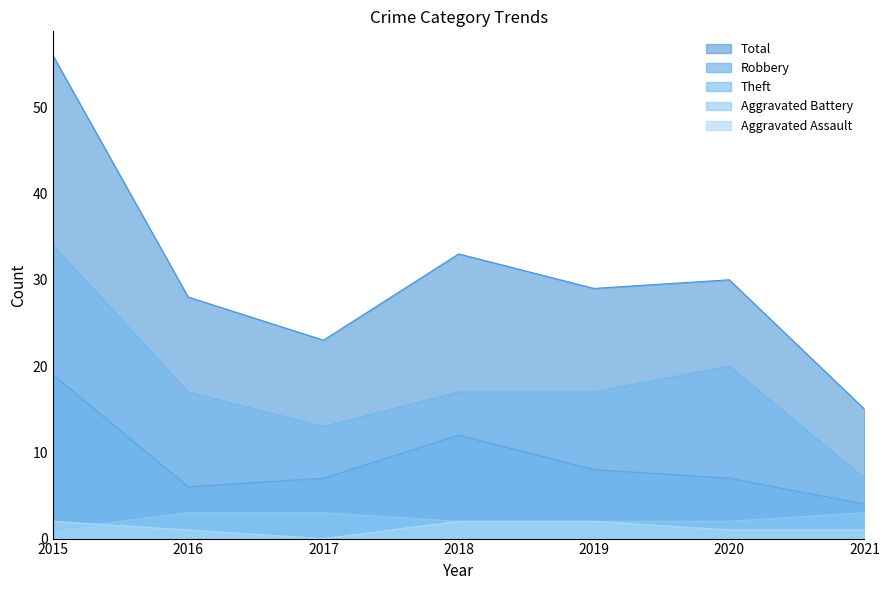

How many interior local valleys does the Robbery series have?

1